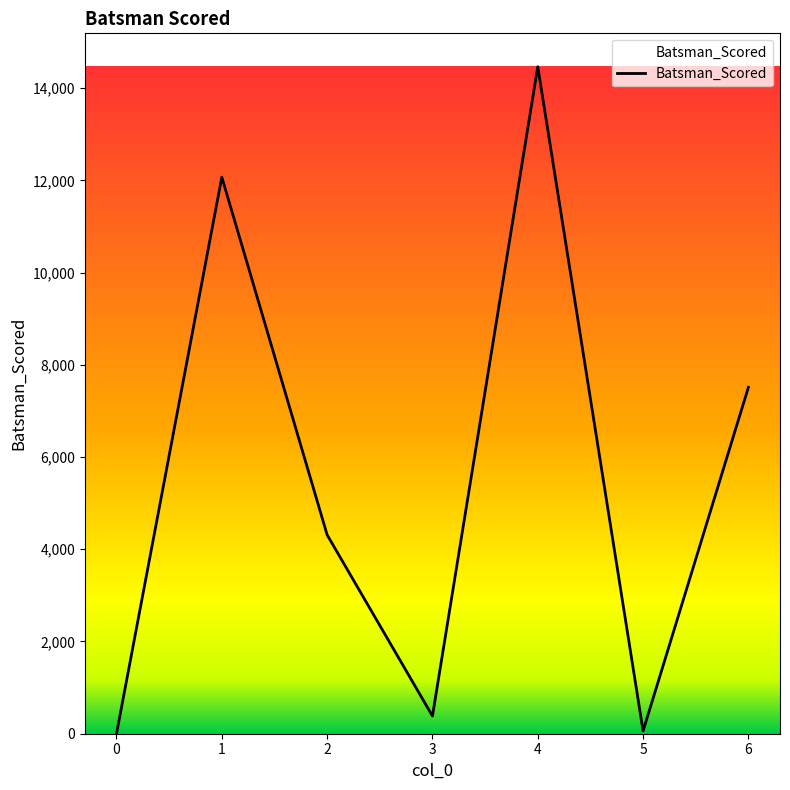

Is this an area chart (filled region under the line)?

No